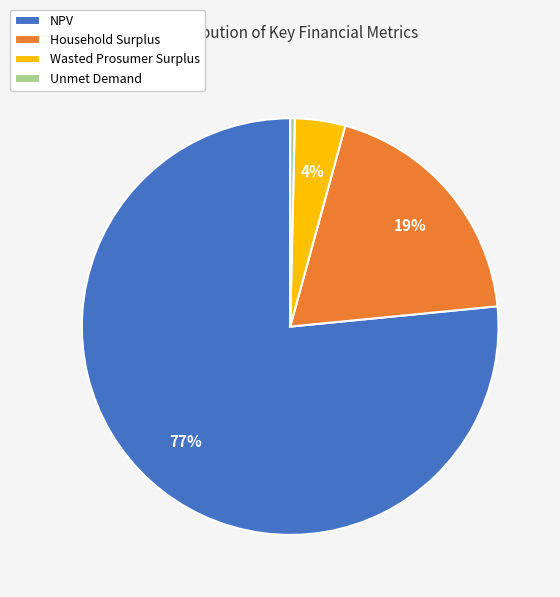

Rank the categories by value from highest to lowest.

NPV, Household Surplus, Wasted Prosumer Surplus, Unmet Demand